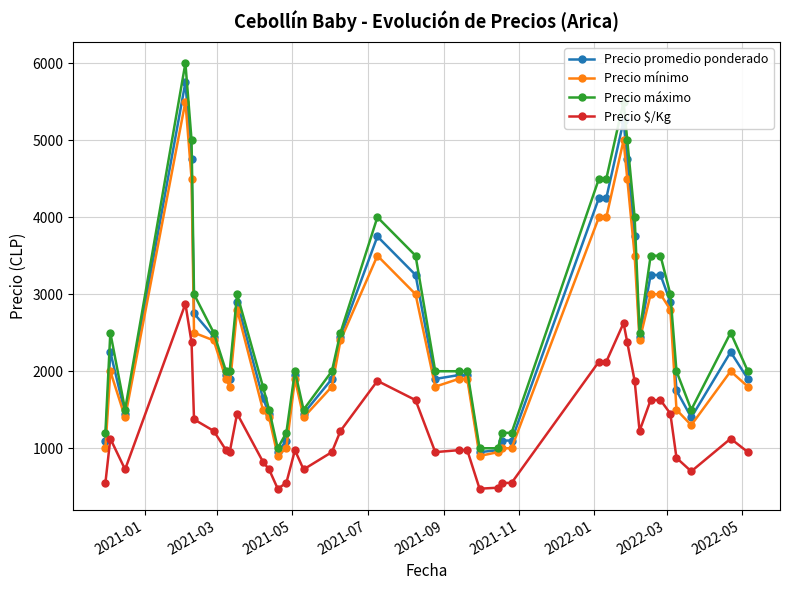

True or false: Precio máximo and Precio $/Kg intersect in this chart.

False